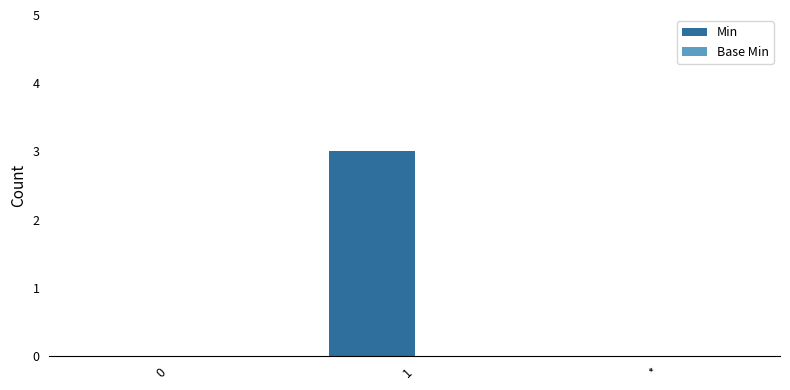

Reading left to right, what are all the values shown in this chart?

0=0	1=3	*=0